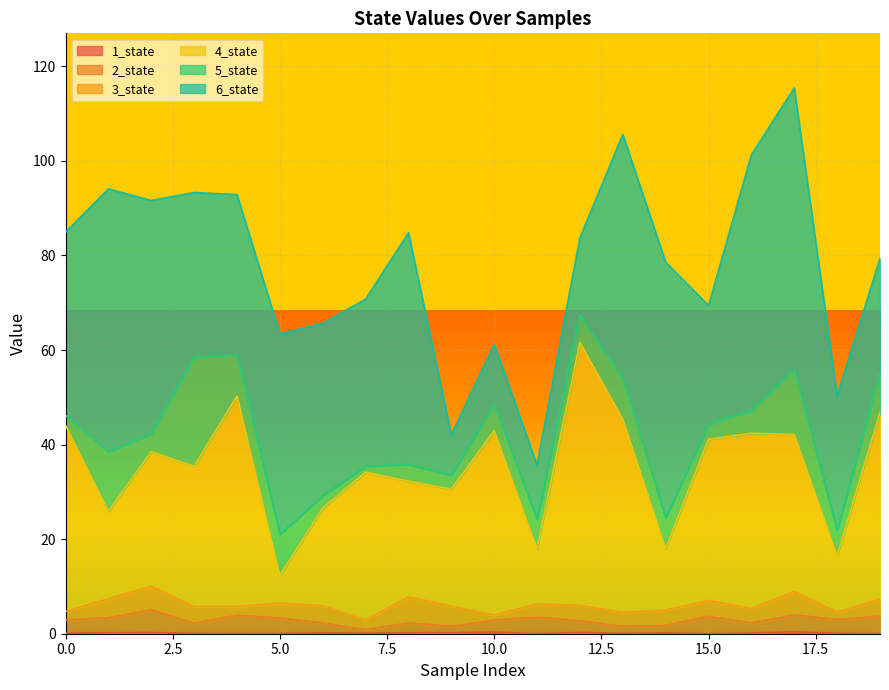

Rank the categories by 4_state value from lowest to highest.

5, 18, 11, 14, 1, 6, 9, 8, 7, 3, 2, 15, 17, 16, 10, 0, 13, 19, 4, 12